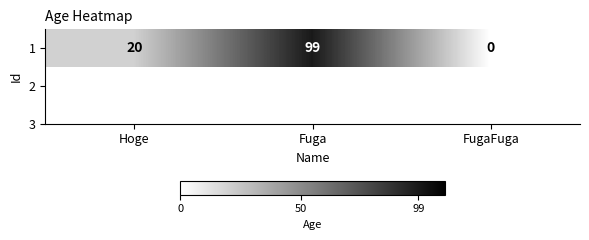

Which label corresponds to the smallest value in the chart?

FugaFuga